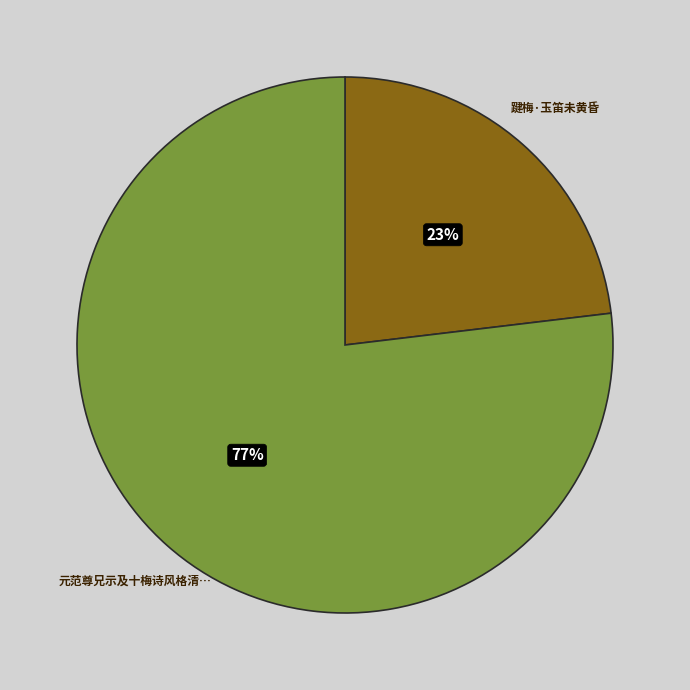

Is there a majority slice in this chart?

Yes